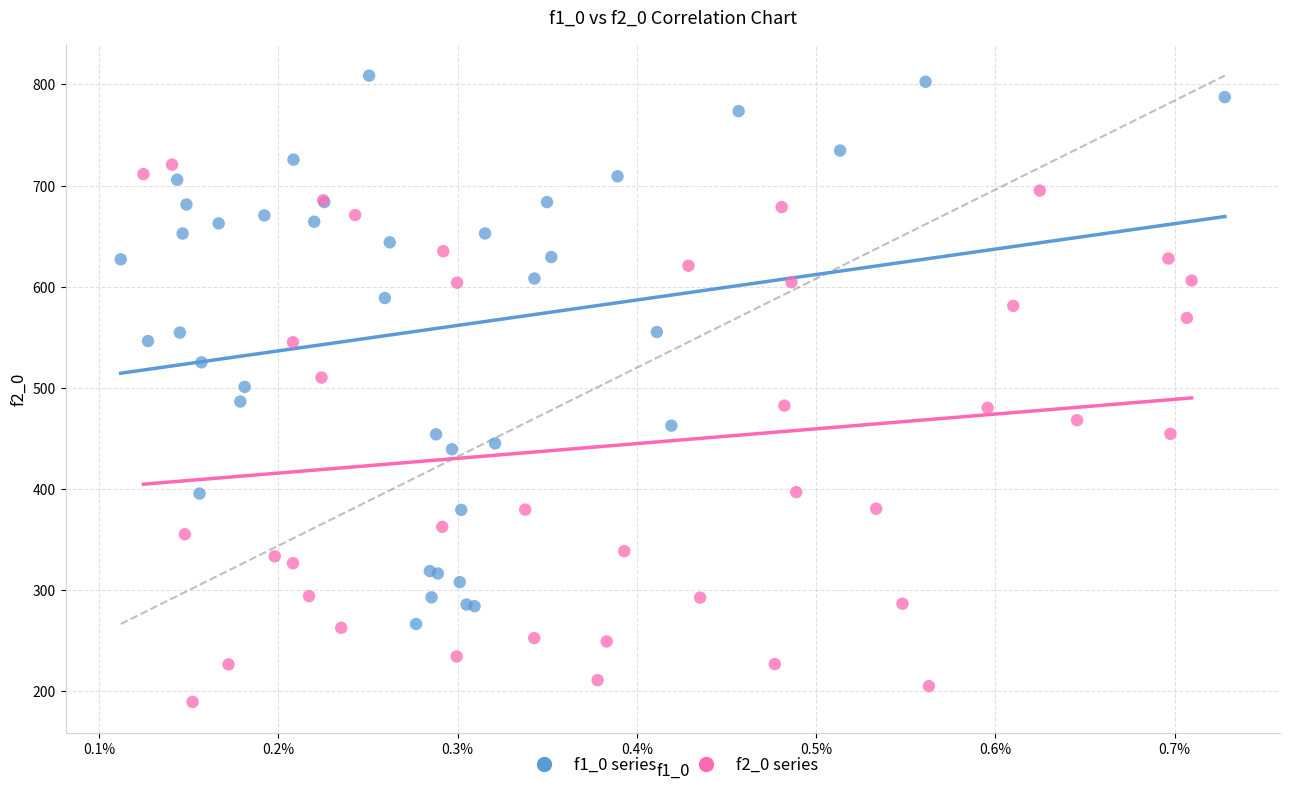

Which series contains the lowest Y value?

f2_0 series